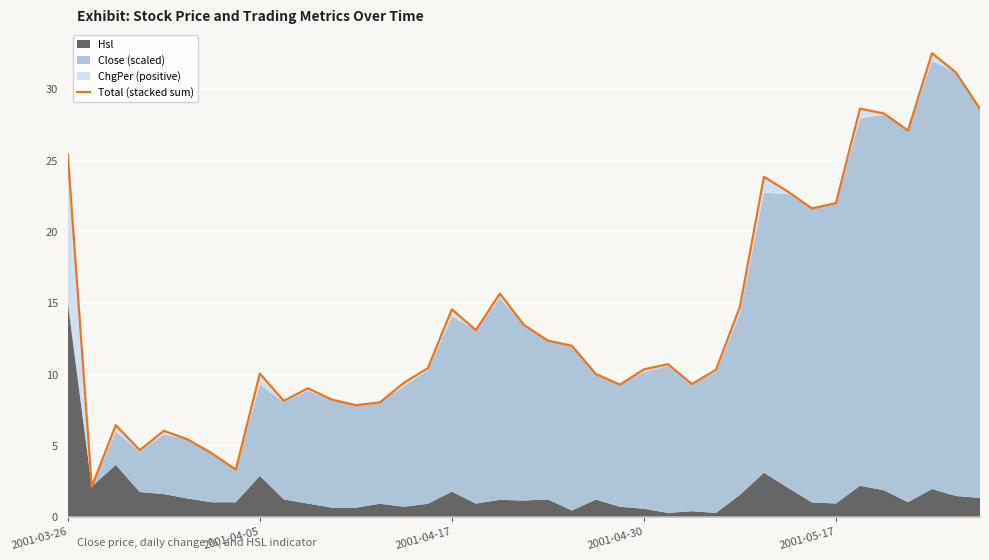

What is the sum of all values?

550.3